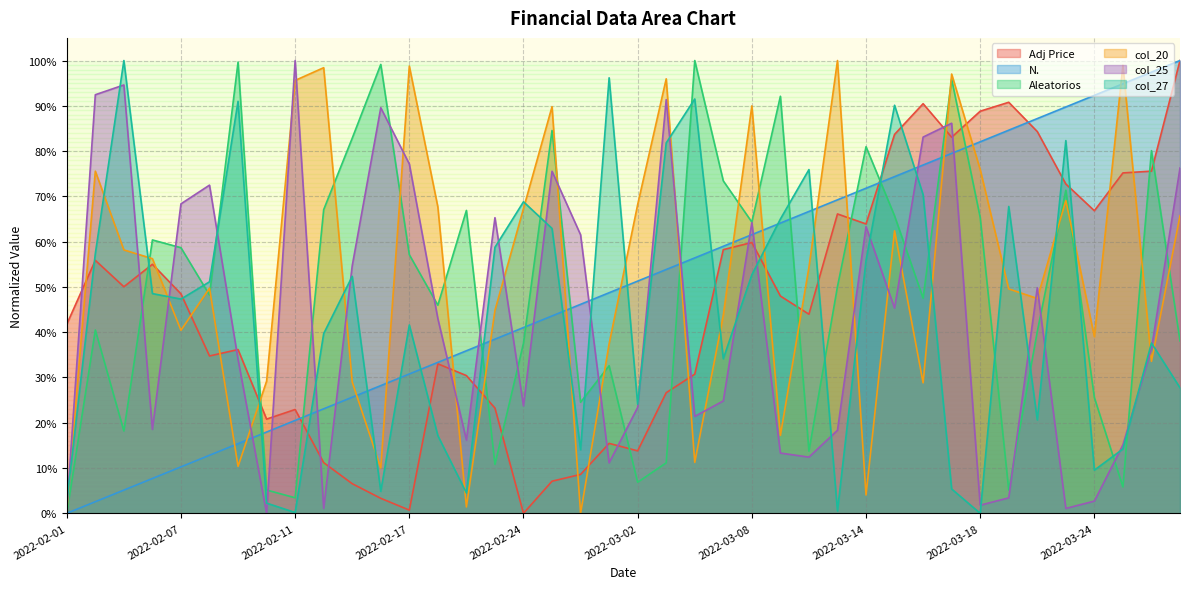

Does the chart have visible grid lines?

Yes